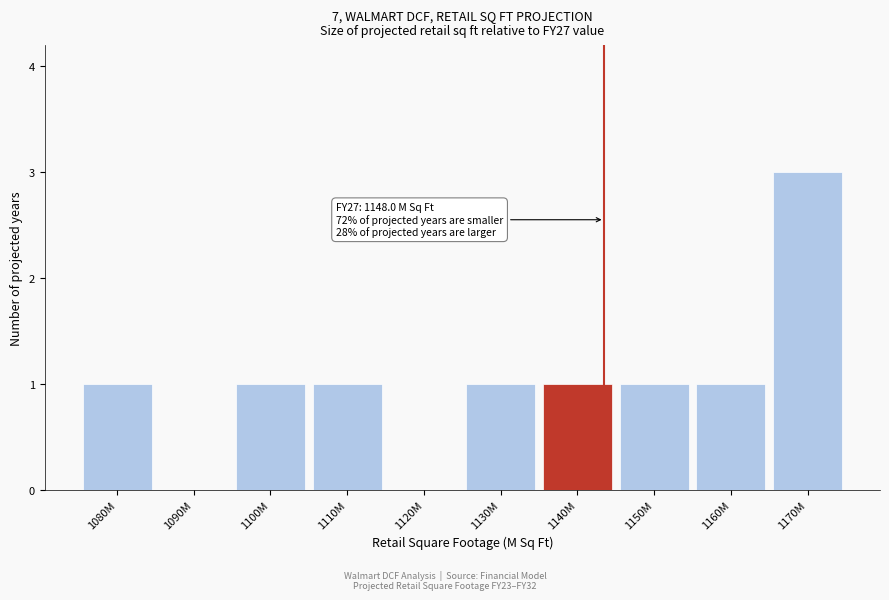

Reading left to right, what are all the values shown in this chart?

1080M=1	1090M=0	1100M=1	1110M=1	1120M=0	1130M=1	1140M=1	1150M=1	1160M=1	1170M=3